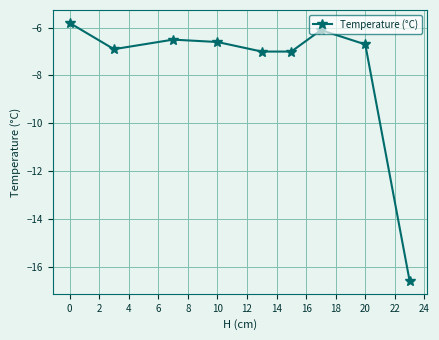

True or false: the data shows -4.0 at 0.

False